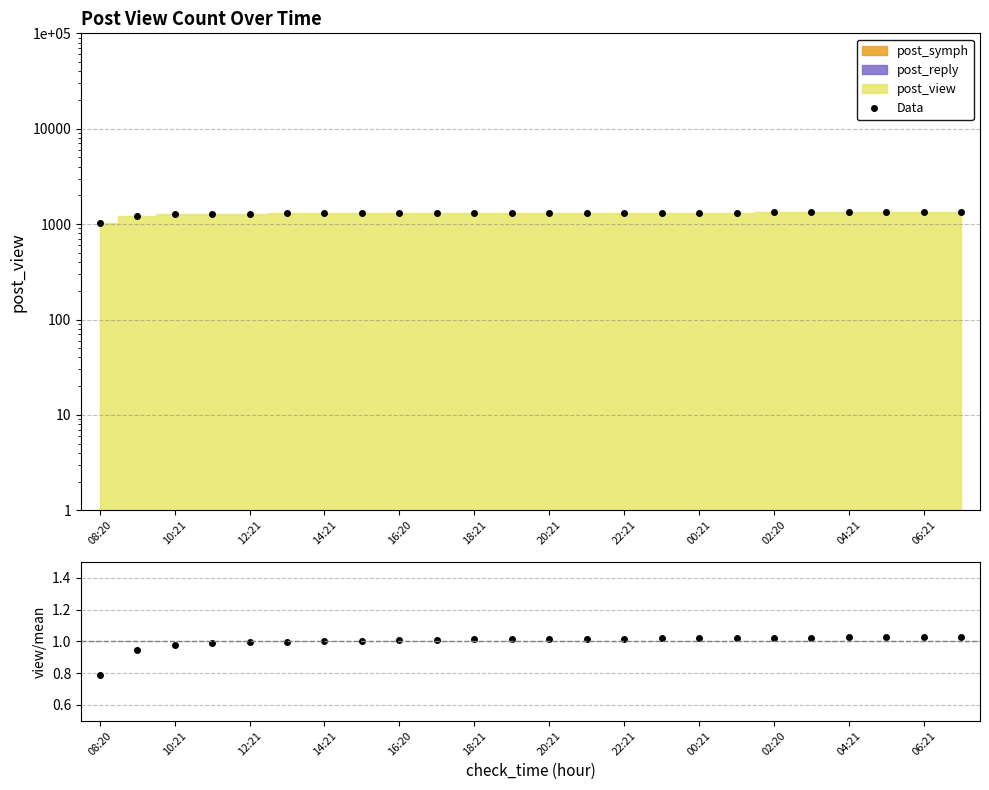

Is it true that Data equals 2359.0 at 15?

False